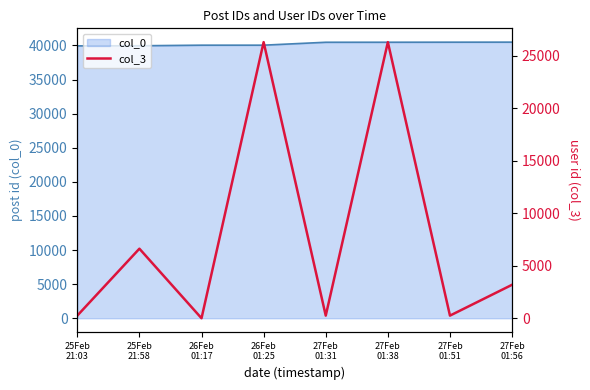

What is the label of the 2nd point from the left?

25Feb
21:58